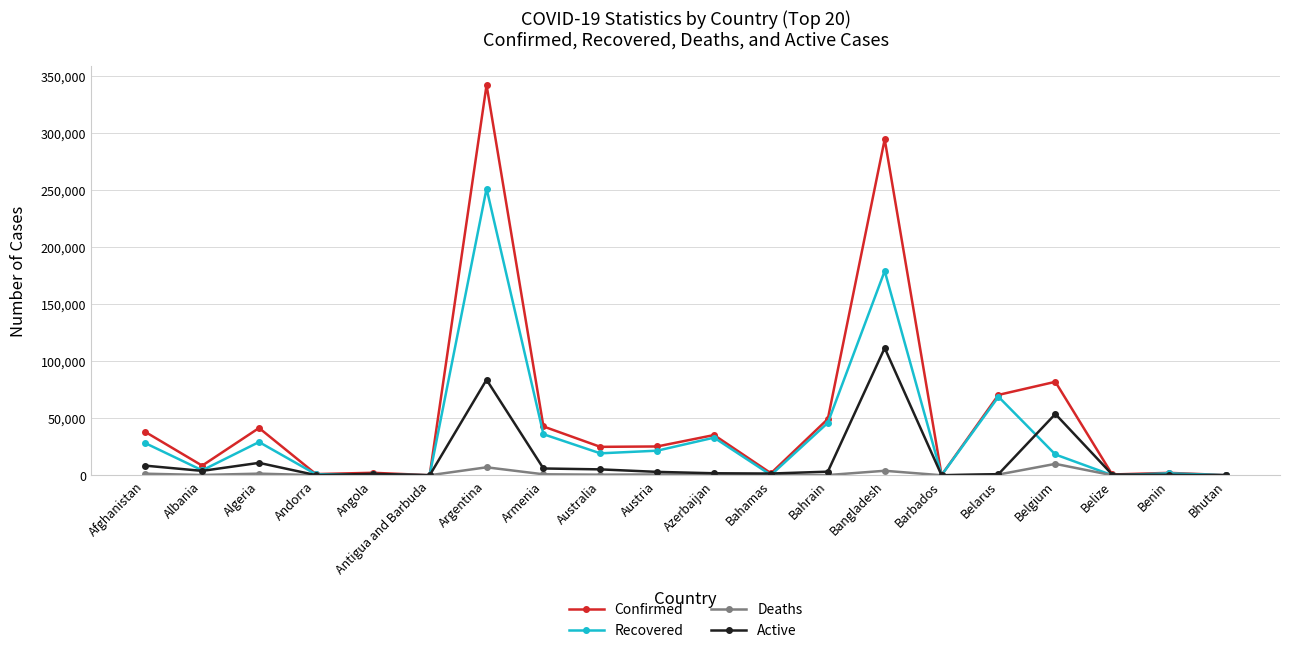

What is the difference between the maximum and minimum values in the Recovered series?

251356